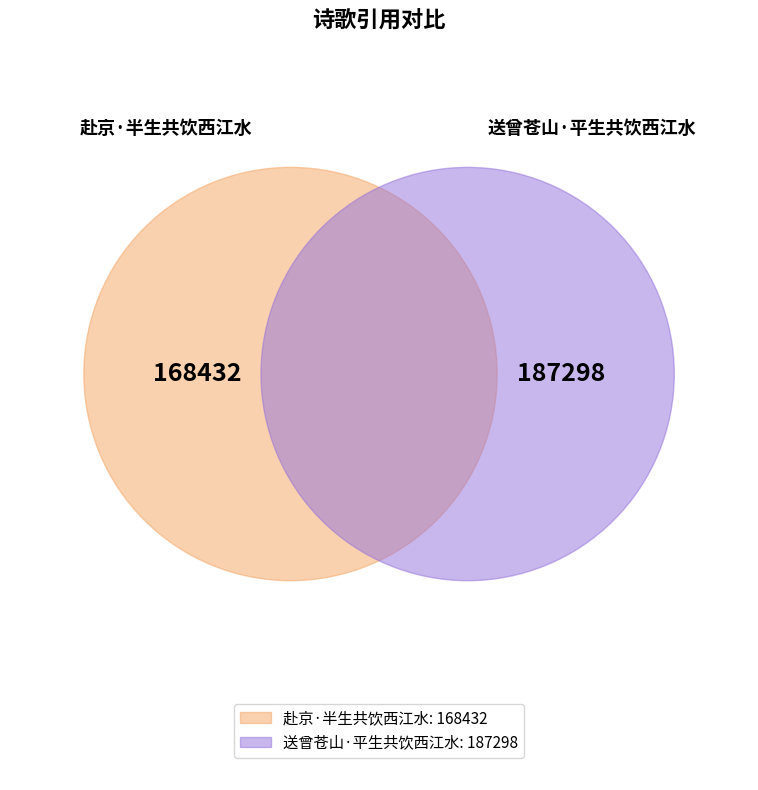

Which slice represents more than half of the pie?

送曾苍山·平生共饮西江水